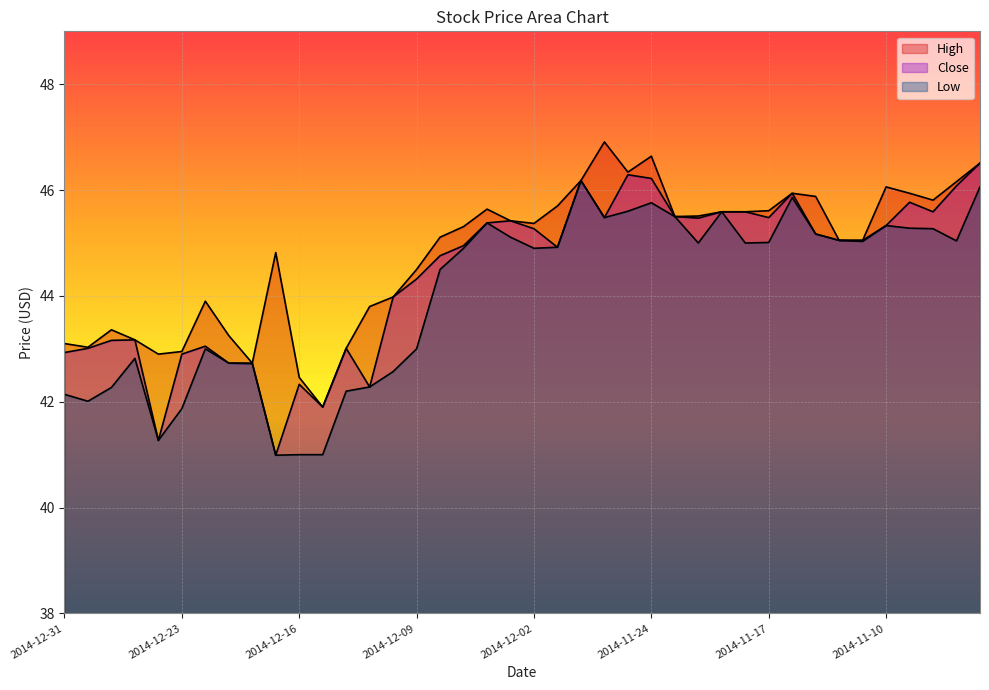

True or false: Close has a value of 12.1 at 2014-12-04.

False